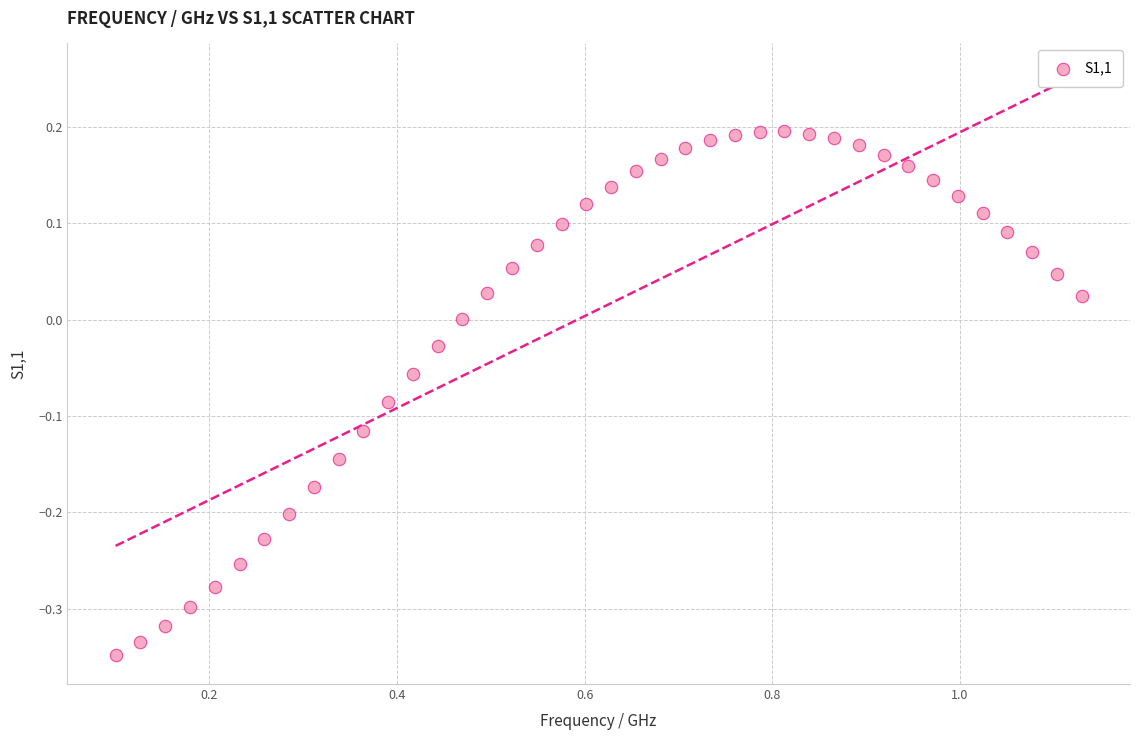

What is the range of Y values (max minus min)?

0.5